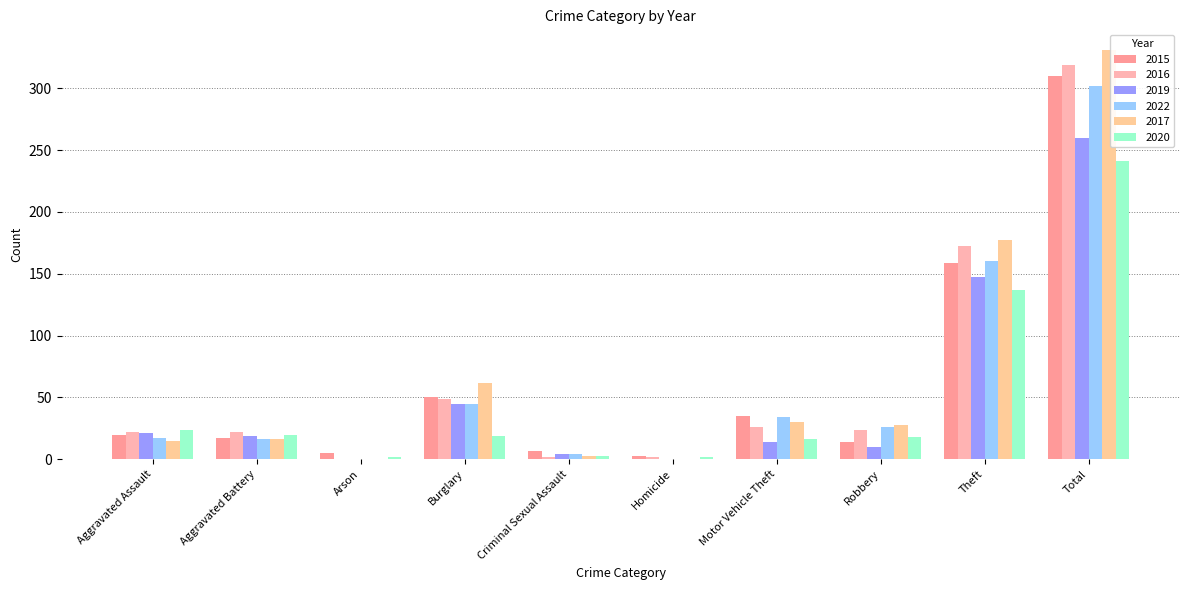

Is the value of 2019 at Burglary greater than the value of 2015 at Homicide?

Yes